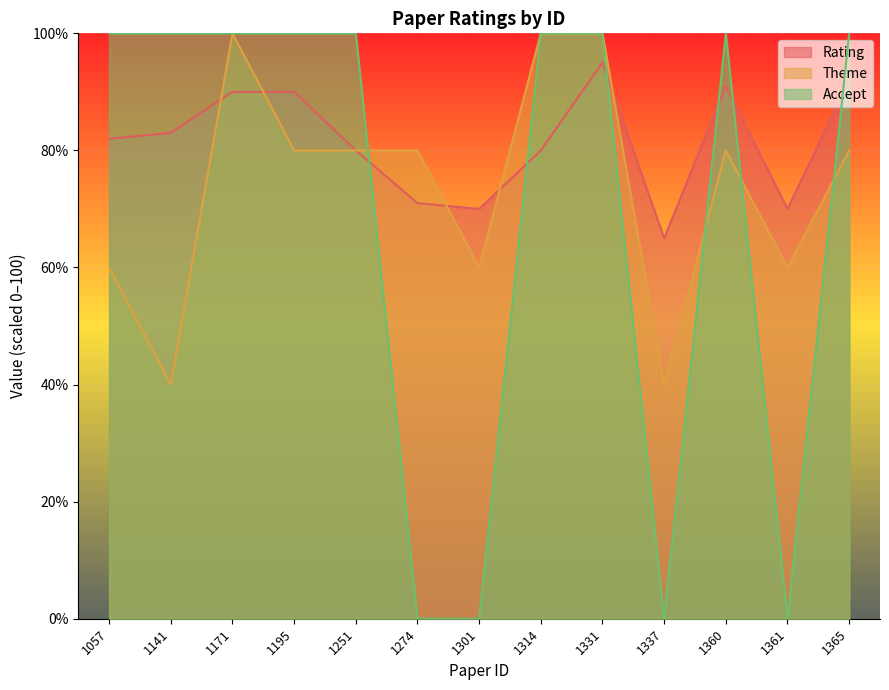

What is the total value across all series at 1274?

151